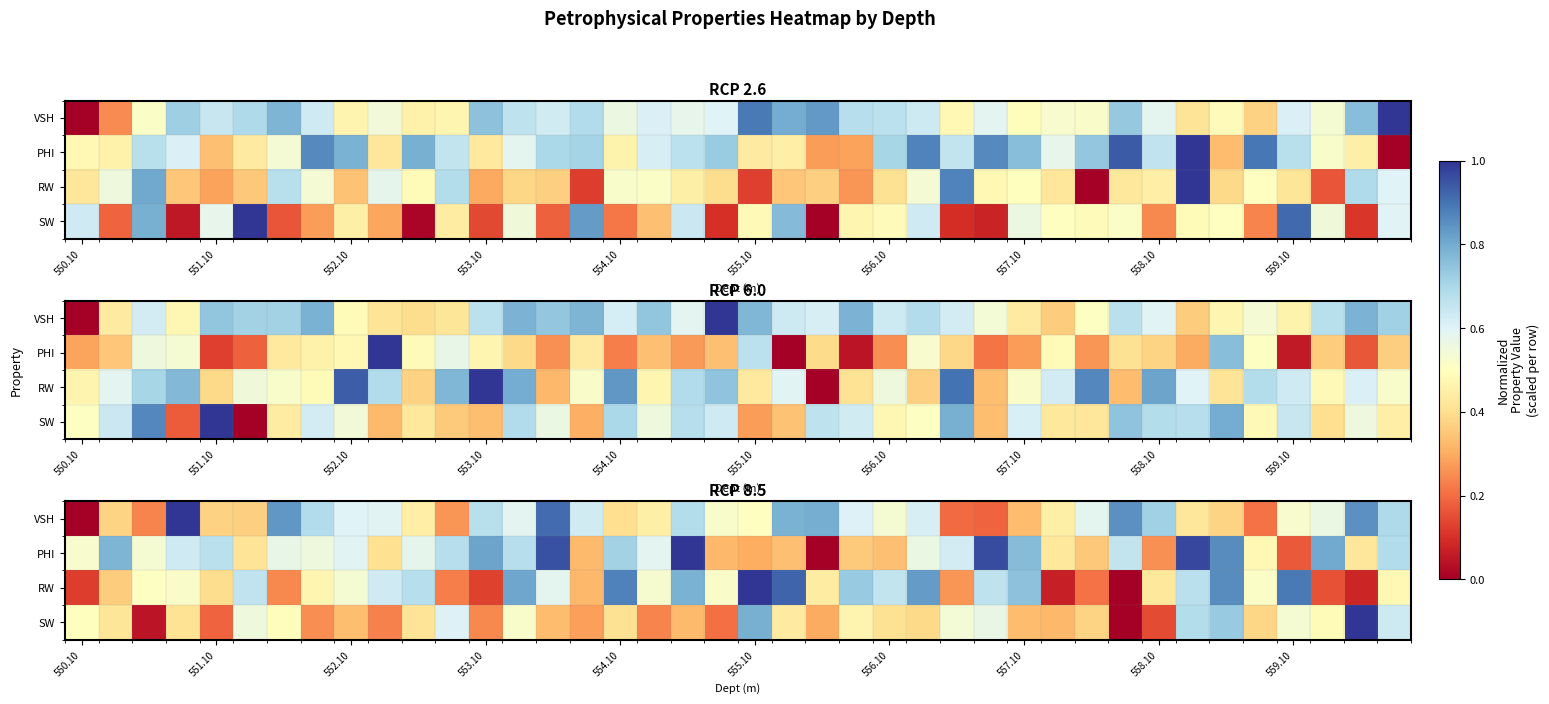

Which label corresponds to the smallest value in the chart?

550.10